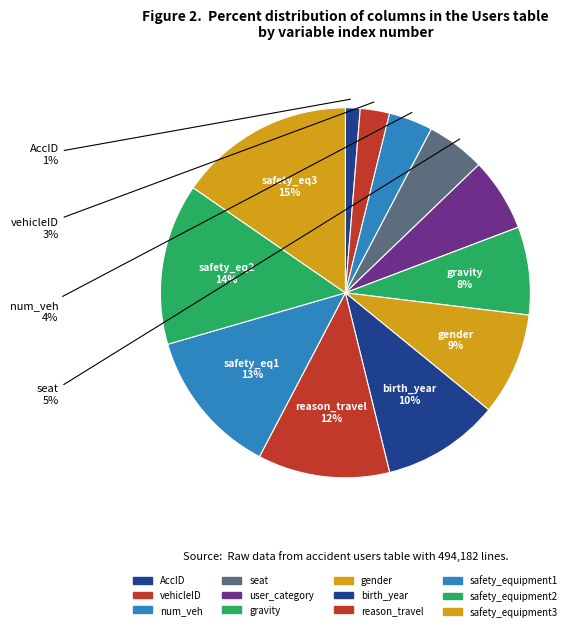

What is the smallest slice in the pie chart?

AccID